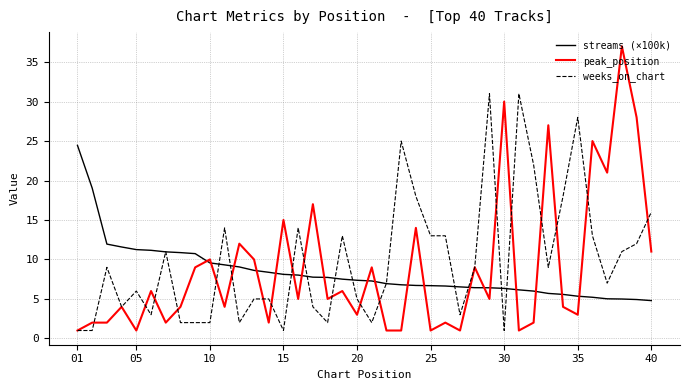

What is the lowest value of the streams (×100k) series?

4.8